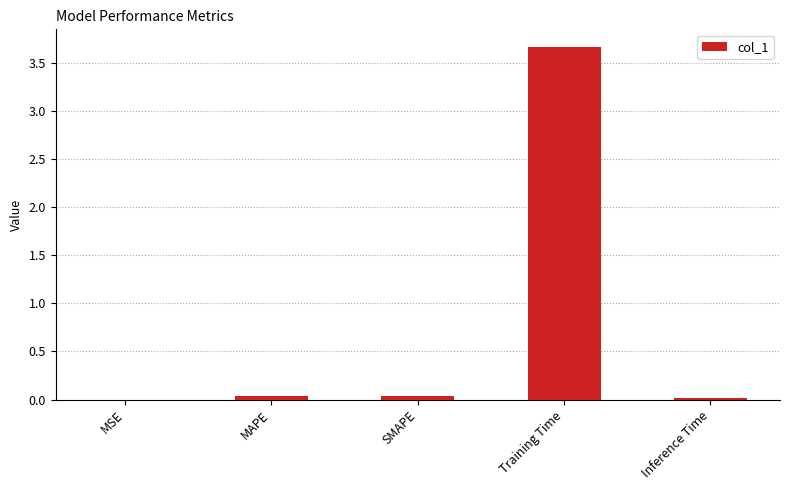

What is the greatest value displayed?

3.7